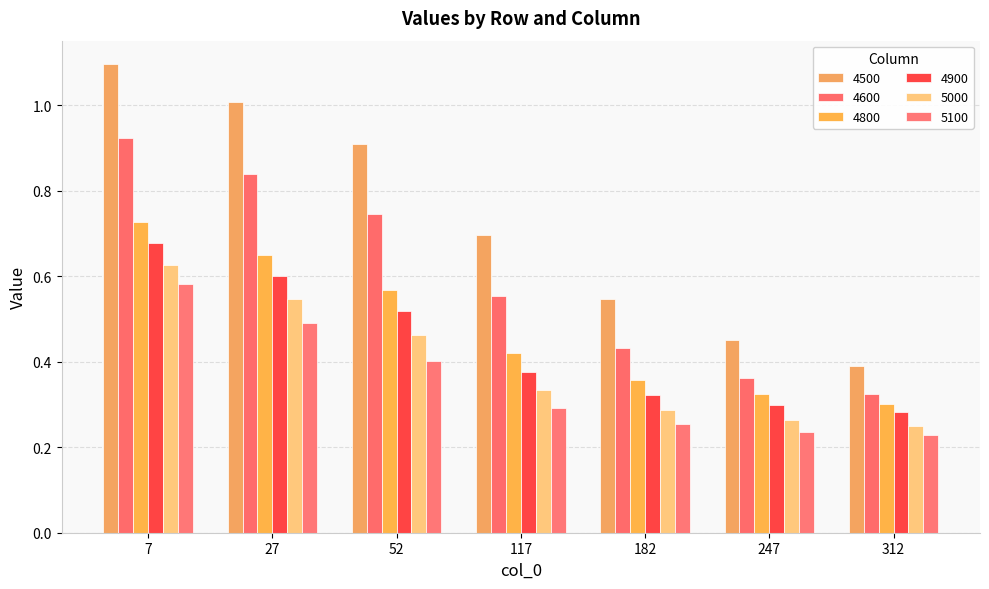

What is the maximum value shown in the chart?

1.1